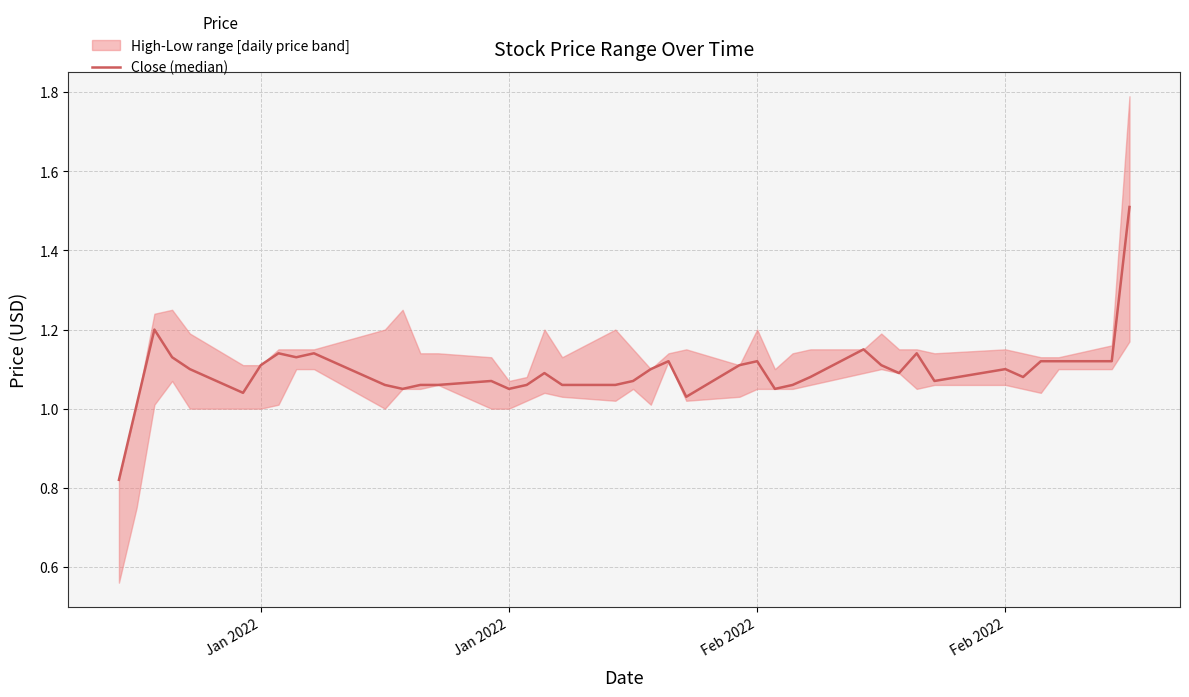

What is the average value?

1.1